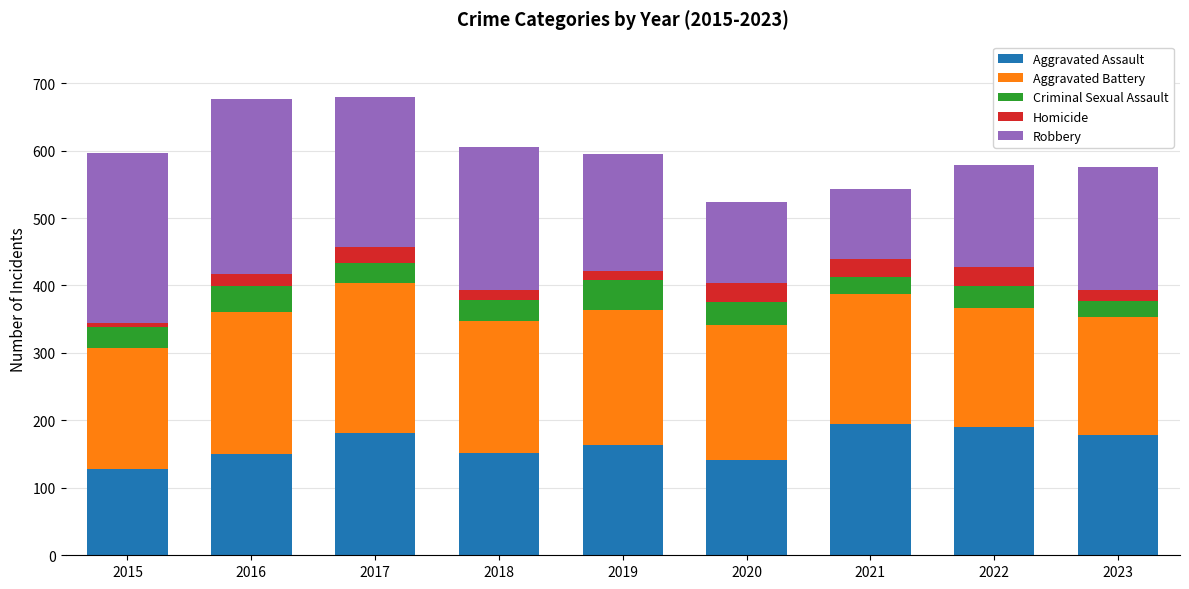

Is it true that Aggravated Assault equals 54 at 2019?

False